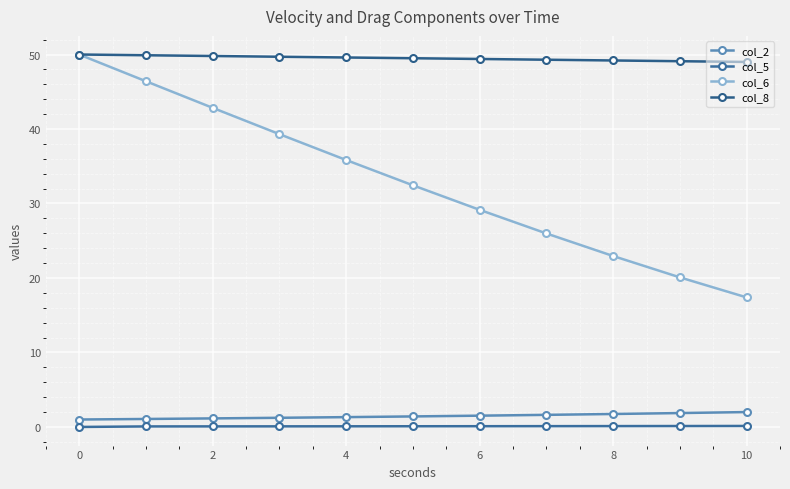

At which category is the sum across all series the highest?

0